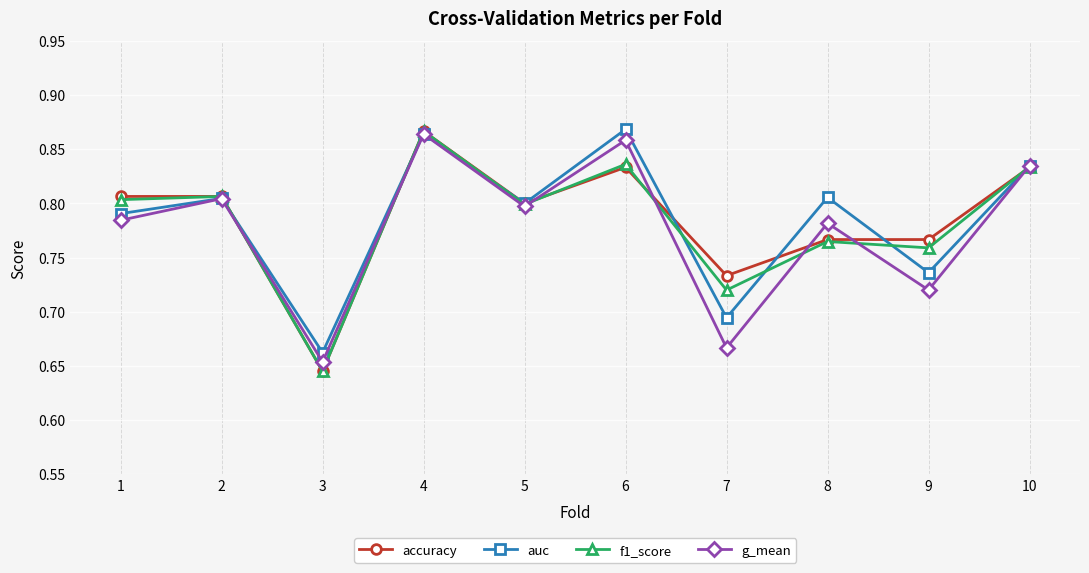

The value of g_mean at 4 is 0.3. True or false?

False